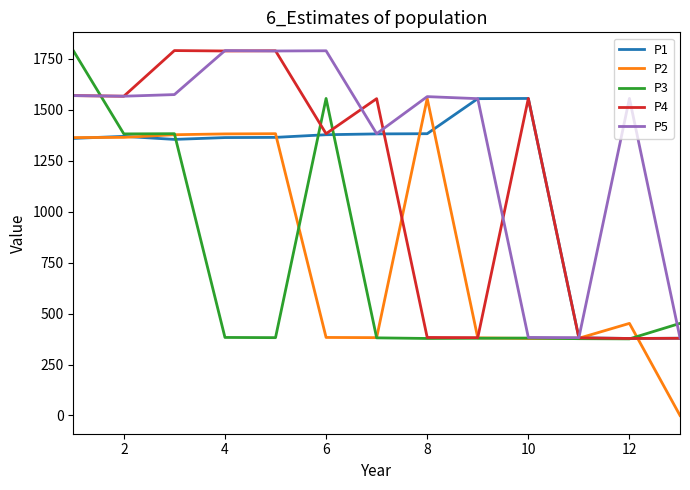

Which series has the largest total across all categories?

P5